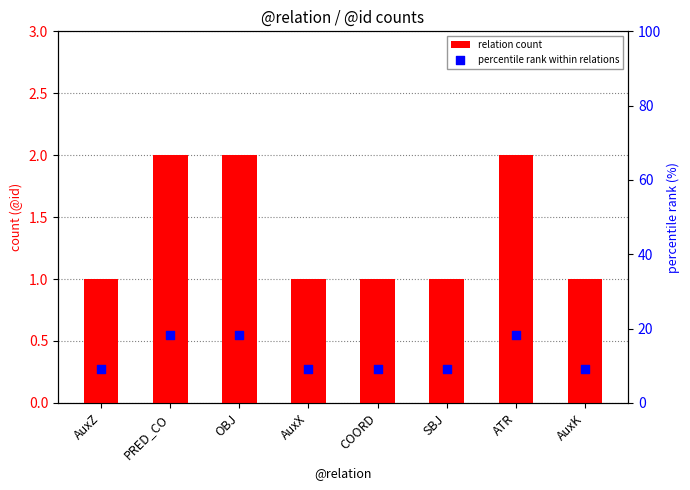

At how many categories does at least one series exceed 12?

3